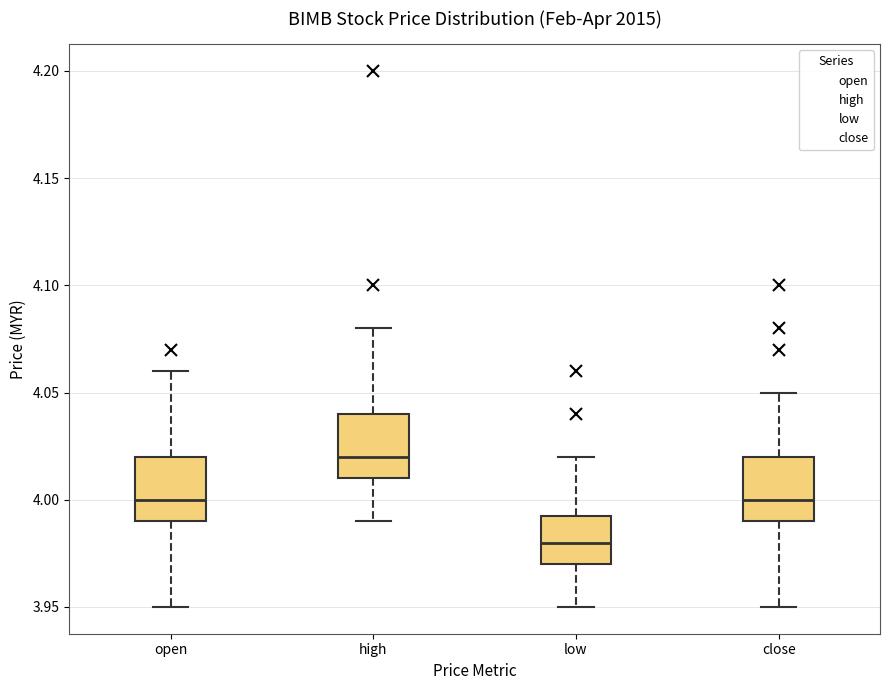

Which box's median line is the highest?

high